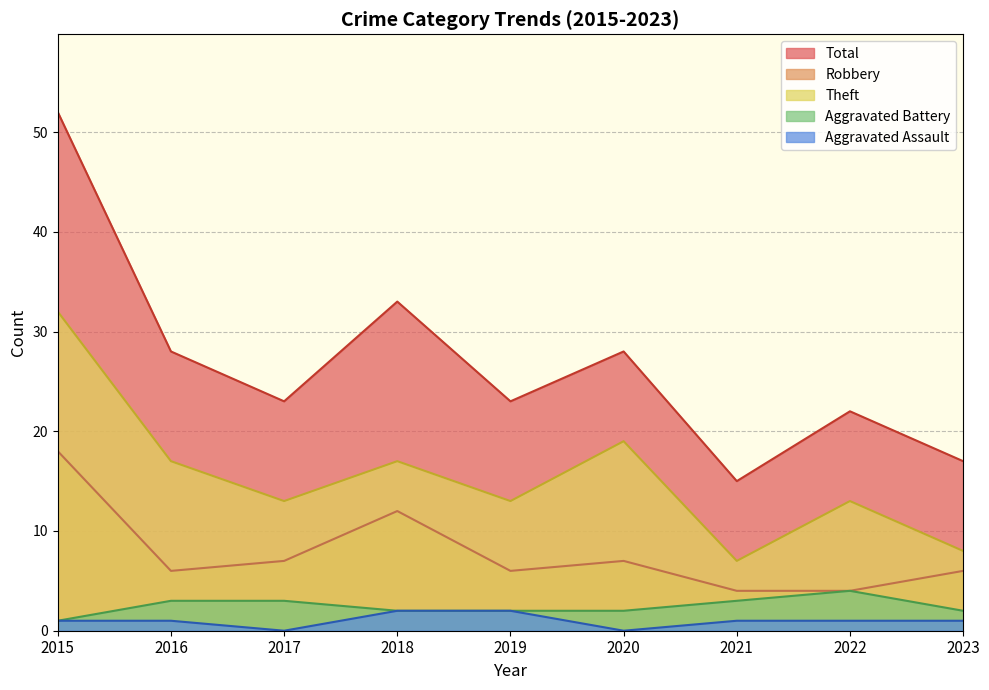

Which has a higher value, 2018 or 2019?

2018